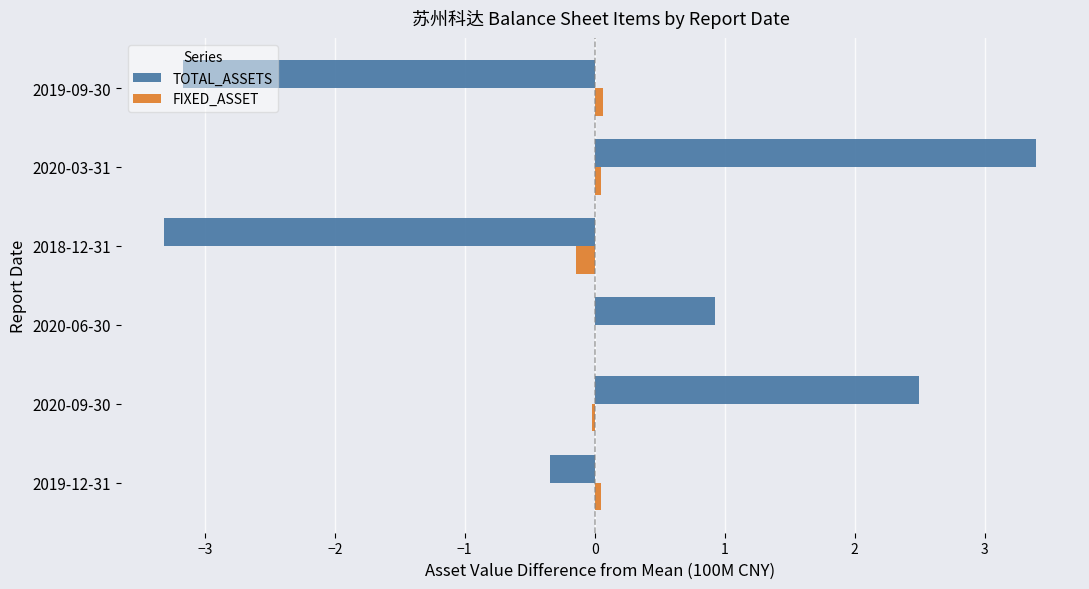

The TOTAL_ASSETS series shows 0.4 at 2020-06-30. True or false?

False